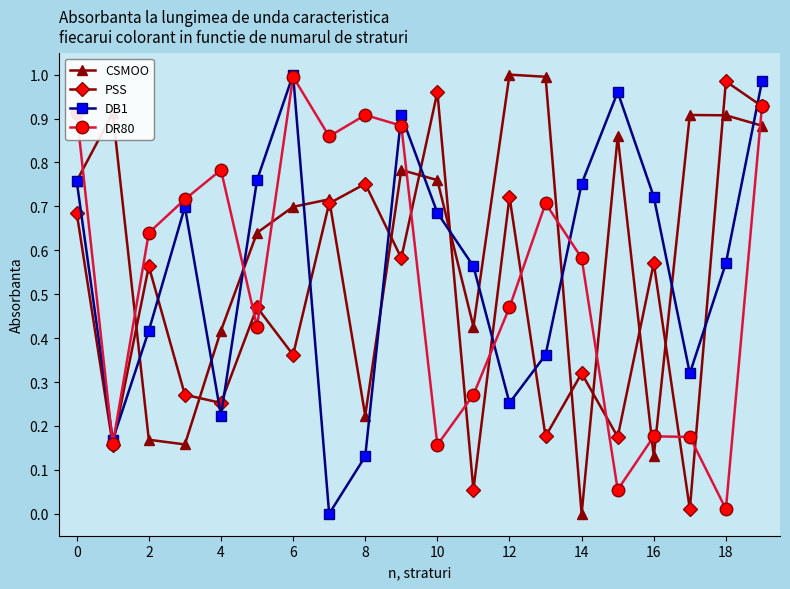

Rank the series by their average value, from highest to lowest.

CSMOO, DB1, DR80, PSS